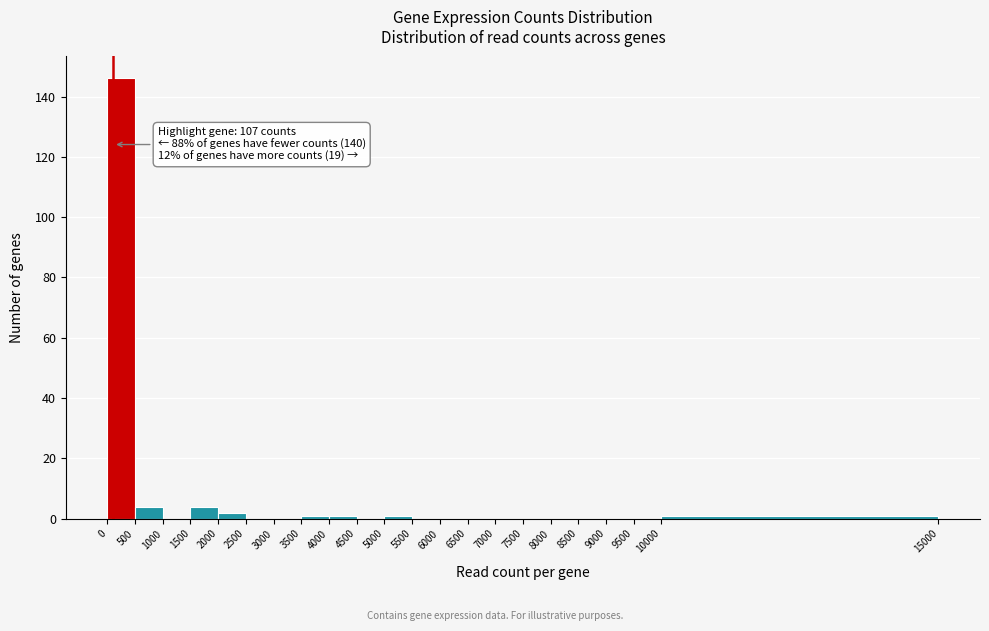

Which range on the x-axis has the tallest bar?

0 to 500